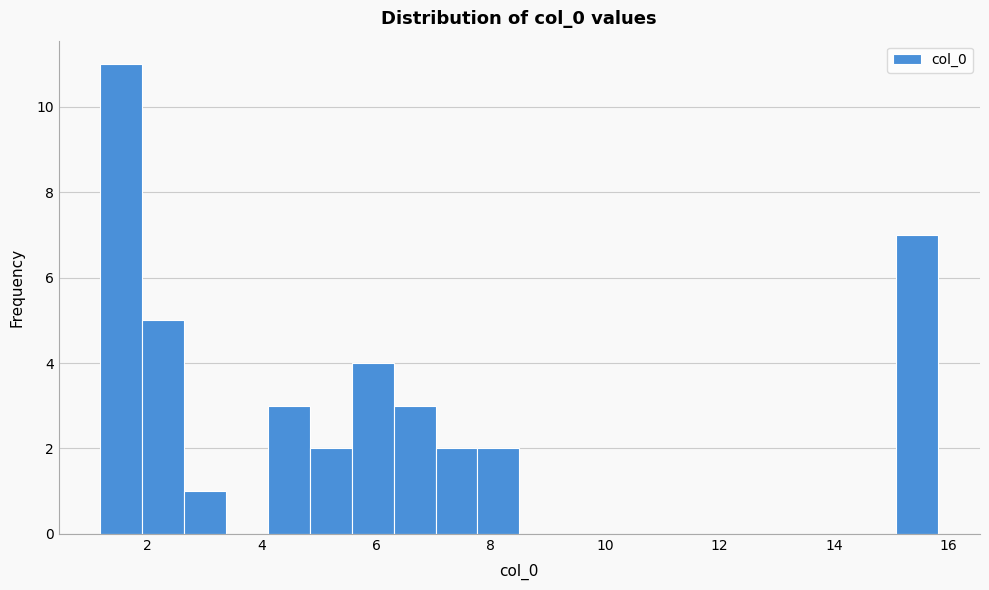

Around what value on the x-axis is the tallest bar? Give the approximate position of its centre, as read against the axis.

1.6